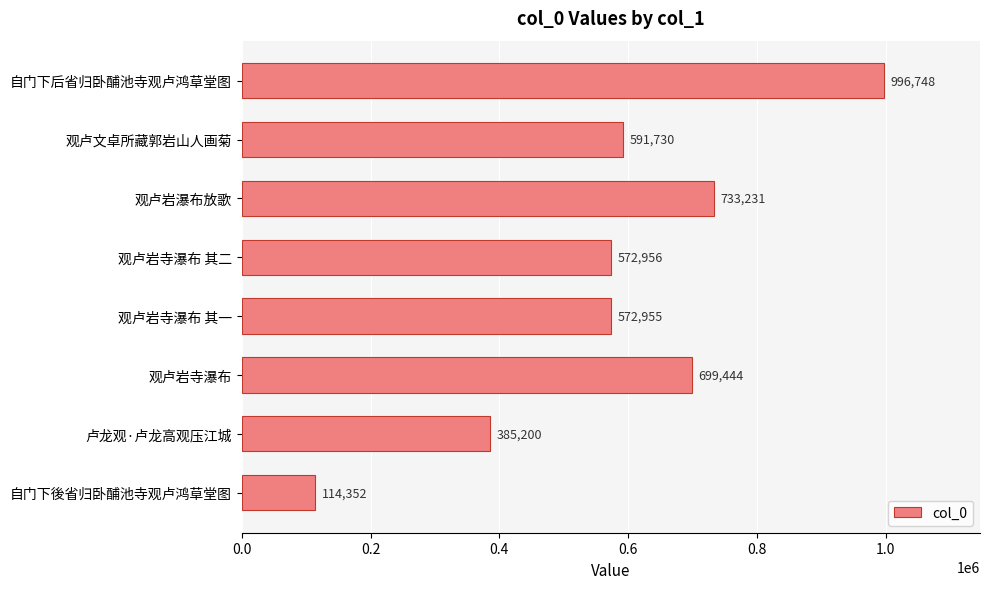

What position from the top is 观卢文卓所藏郭岩山人画菊?

2